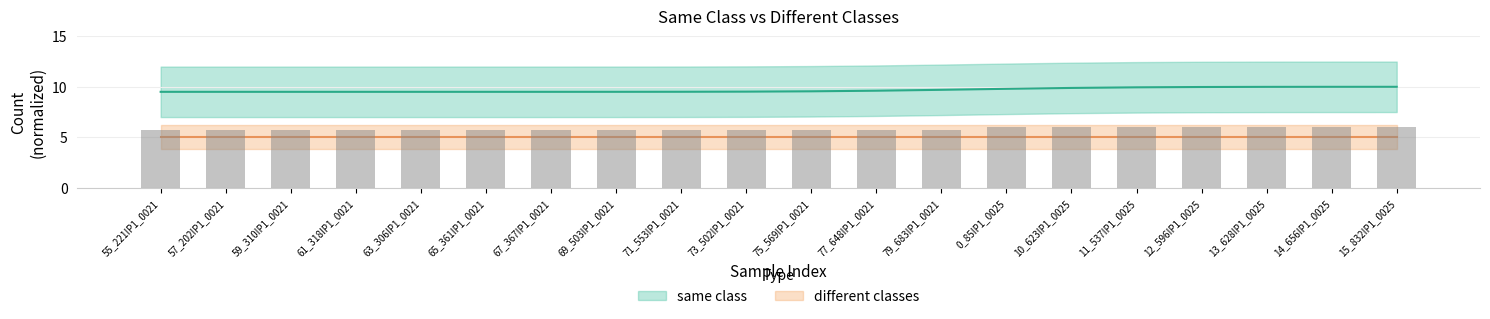

Reading right to left, list all the values displayed in this chart.

15_832IP1_0025=6.0	14_656IP1_0025=6.0	13_628IP1_0025=6.0	12_596IP1_0025=6.0	11_537IP1_0025=6.0	10_623IP1_0025=6.0	0_85IP1_0025=6.0	79_683IP1_0021=5.7	77_648IP1_0021=5.7	75_569IP1_0021=5.7	73_502IP1_0021=5.7	71_553IP1_0021=5.7	69_503IP1_0021=5.7	67_367IP1_0021=5.7	65_361IP1_0021=5.7	63_306IP1_0021=5.7	61_318IP1_0021=5.7	59_310IP1_0021=5.7	57_202IP1_0021=5.7	55_221IP1_0021=5.7